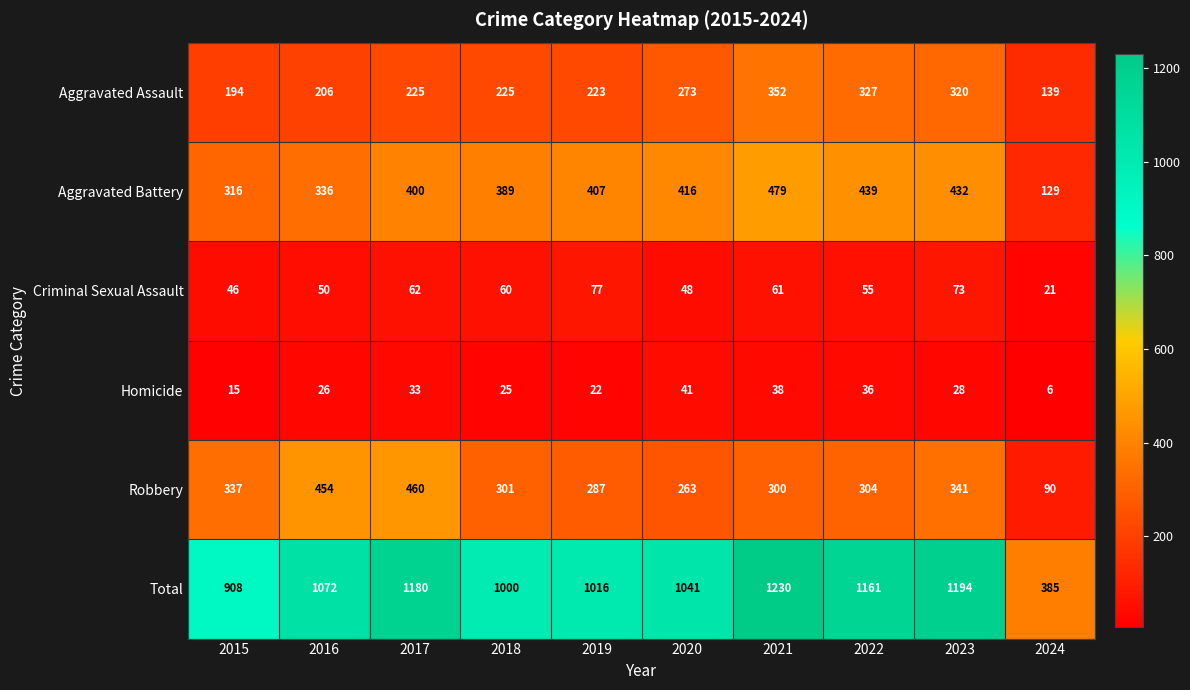

What is the approximate value of Homicide at 2017, to the nearest 5?

35